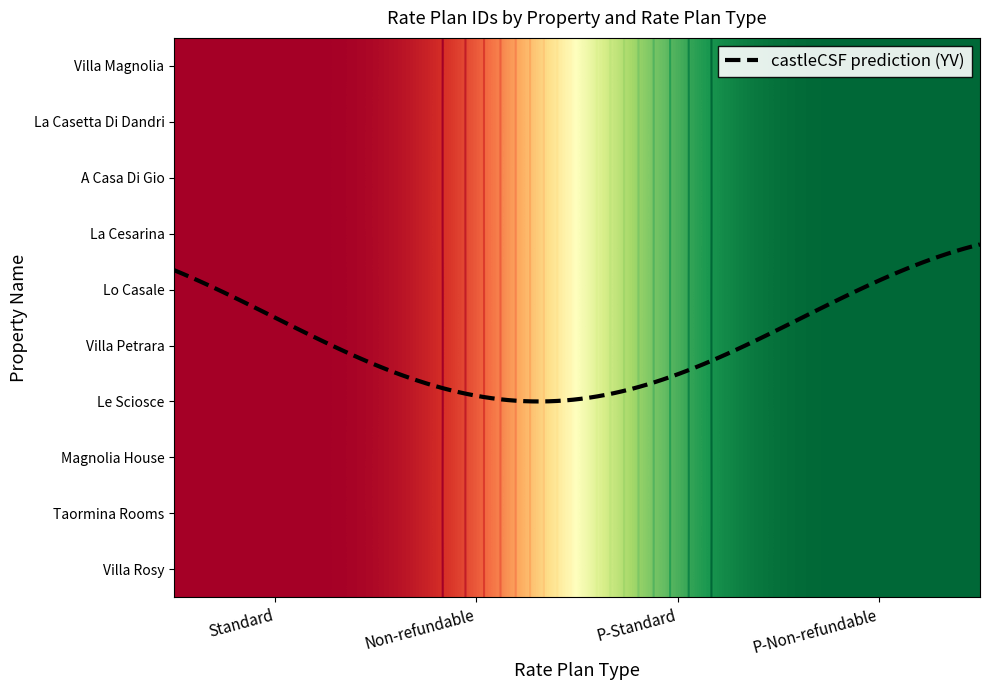

What is the average value of the Lo Casale series?

0.5